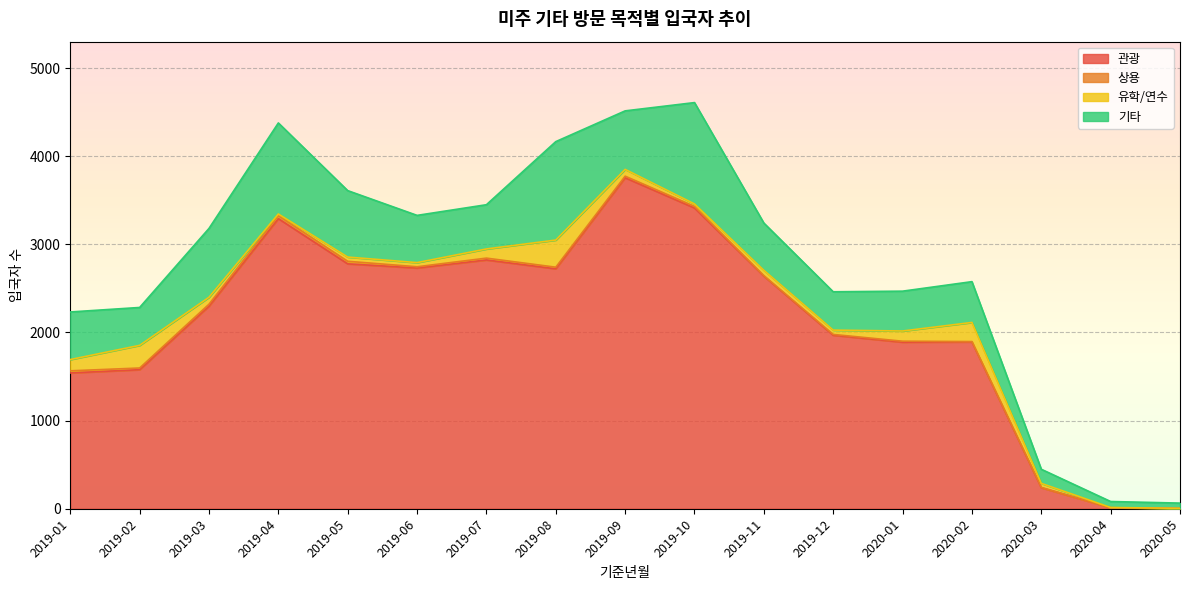

What is the total value across all series at 2019-02?

2284